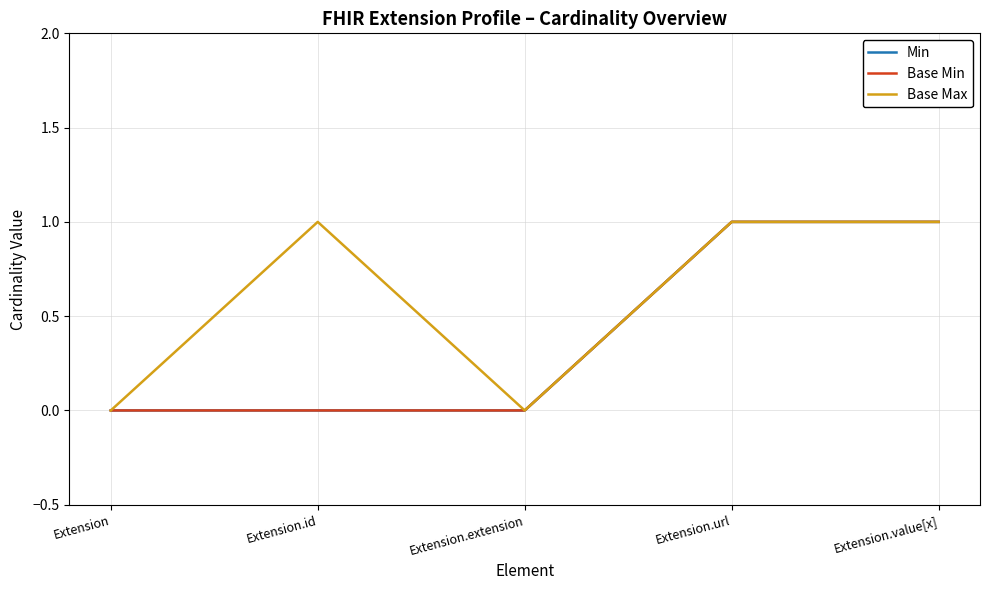

At how many categories does at least one series exceed 0?

3